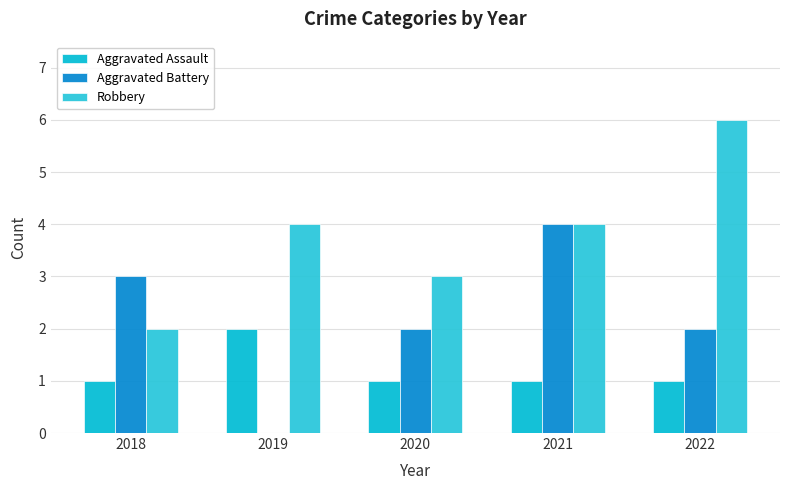

Reading left to right, what are all the values shown in this chart?

Aggravated Assault: 1	2	1	1	1
Aggravated Battery: 3	0	2	4	2
Robbery: 2	4	3	4	6